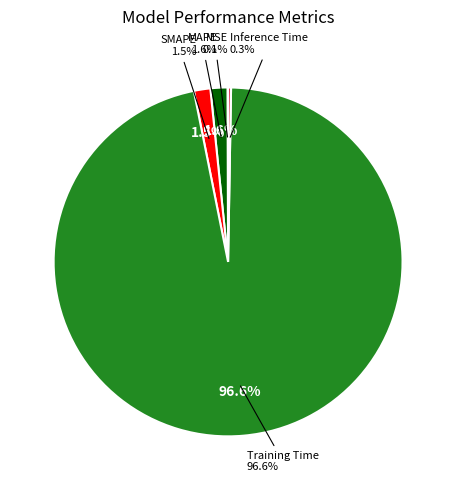

How many slices are in this pie chart?

5